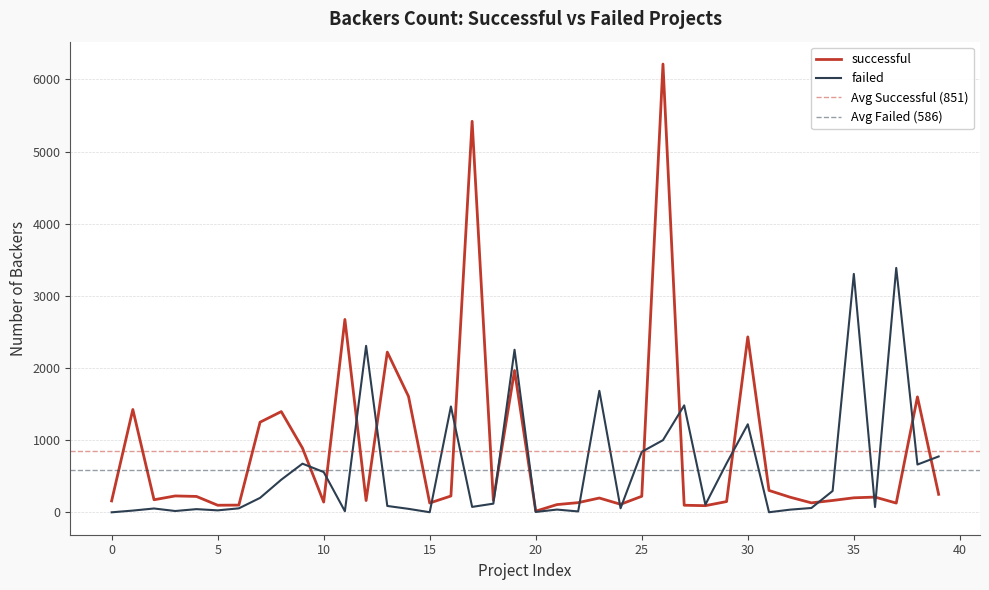

Which label corresponds to the largest value in the chart?

26